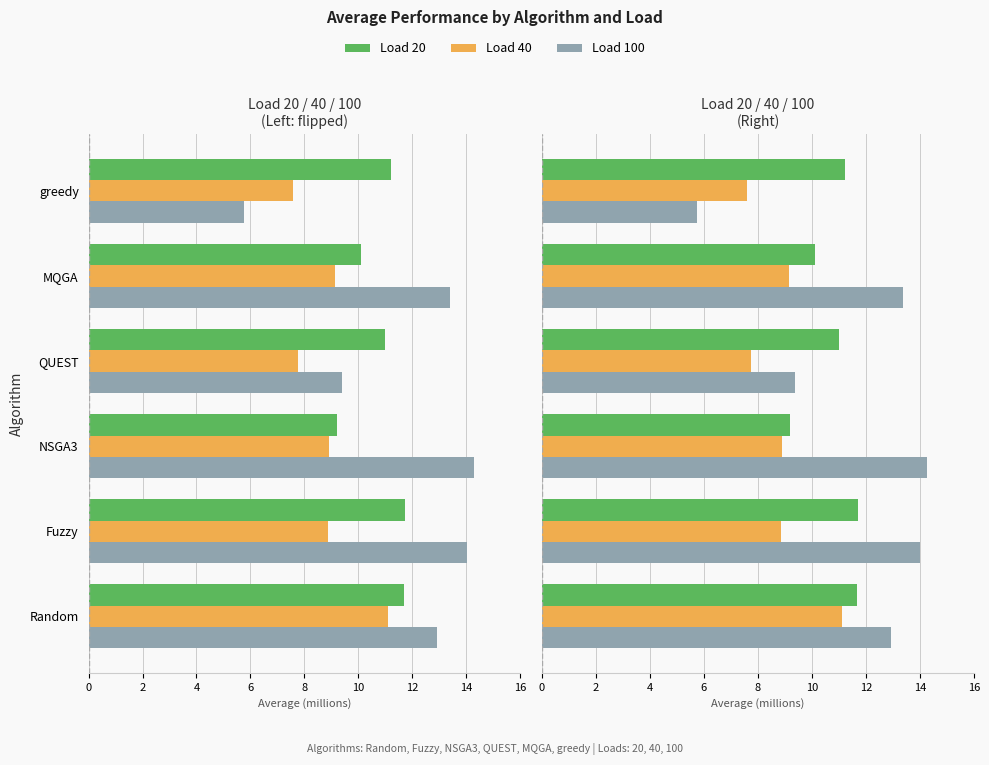

Rank the series by their average value, from lowest to highest.

Load 40, Load 20, Load 100